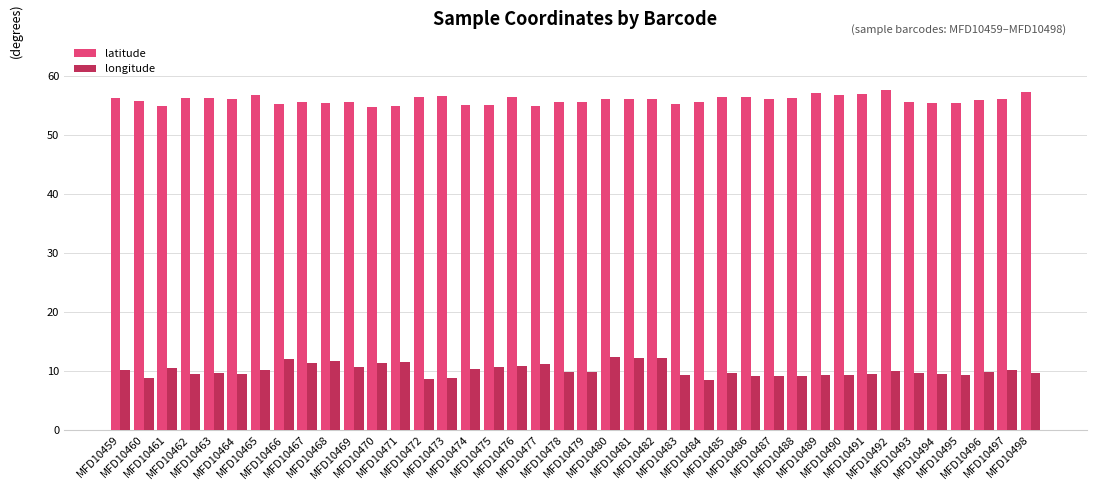

What value does the latitude series have at MFD10465?

56.7